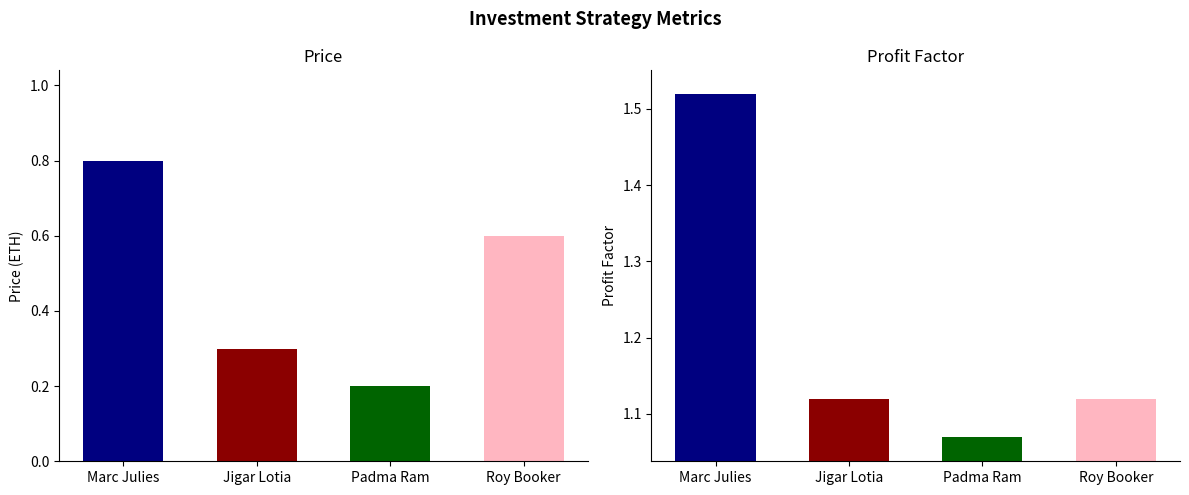

At Jigar Lotia, list the series in order from largest to smallest.

Profit Factor, Price